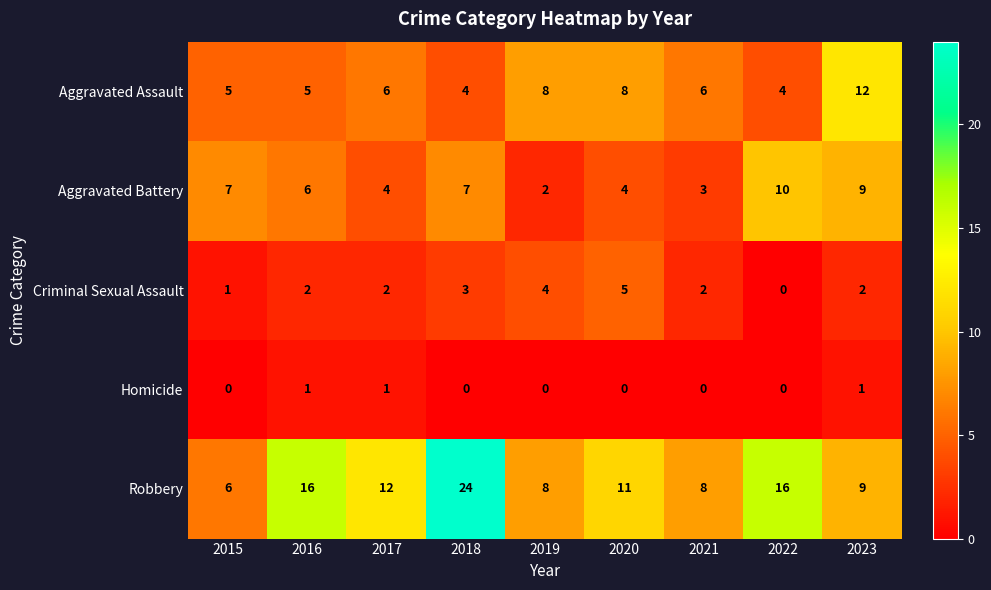

At how many categories does at least one series exceed 9?

6